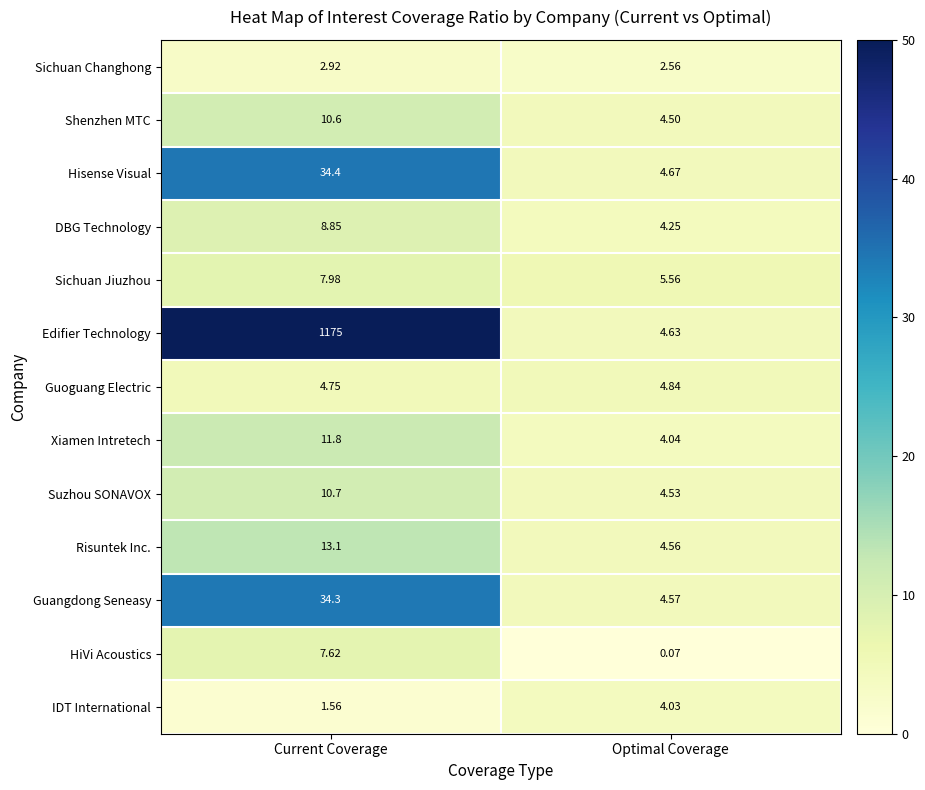

At Current Coverage, list the series in order from smallest to largest.

IDT International, Sichuan Changhong, Guoguang Electric, HiVi Acoustics, Sichuan Jiuzhou, DBG Technology, Shenzhen MTC, Suzhou SONAVOX, Xiamen Intretech, Risuntek Inc., Guangdong Seneasy, Hisense Visual, Edifier Technology